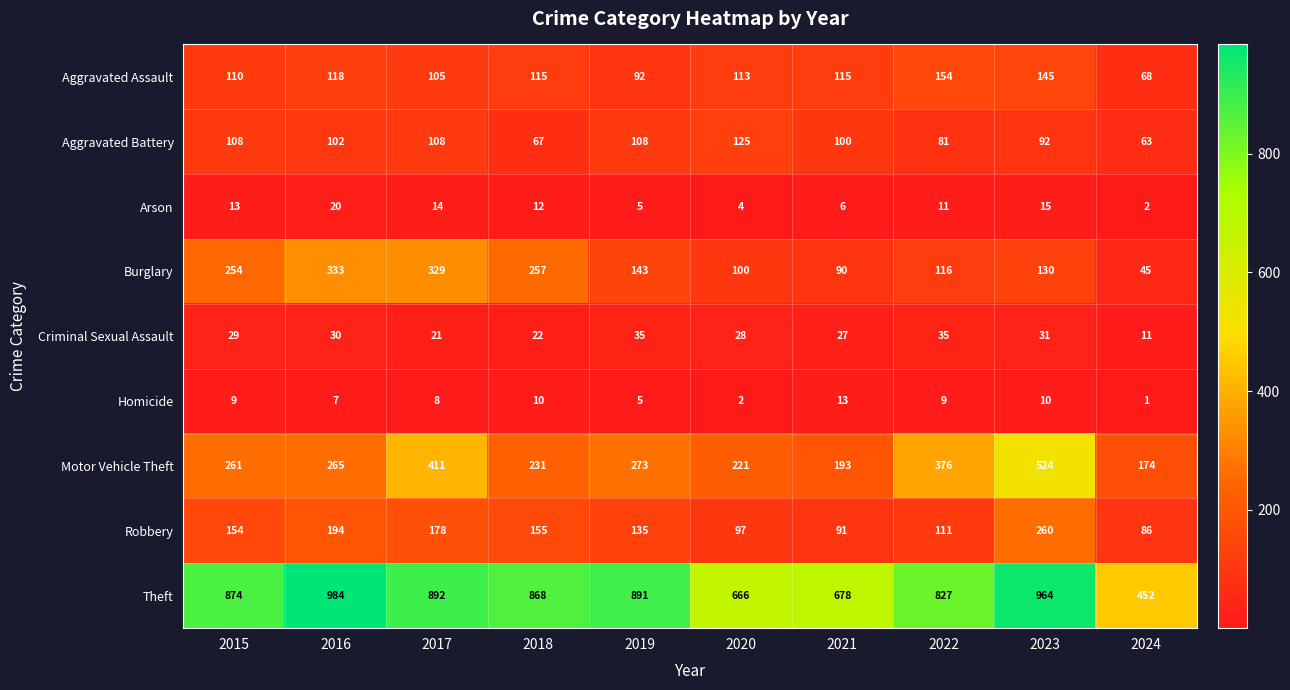

The Criminal Sexual Assault series shows 22 at 2018. True or false?

True